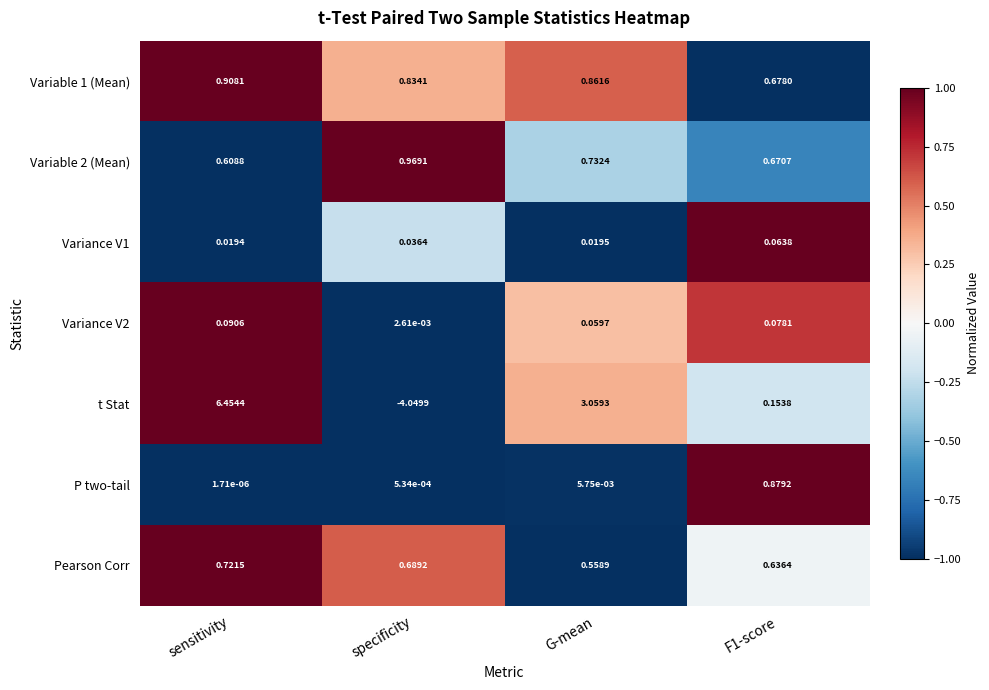

Which series has the widest spread of values?

t Stat